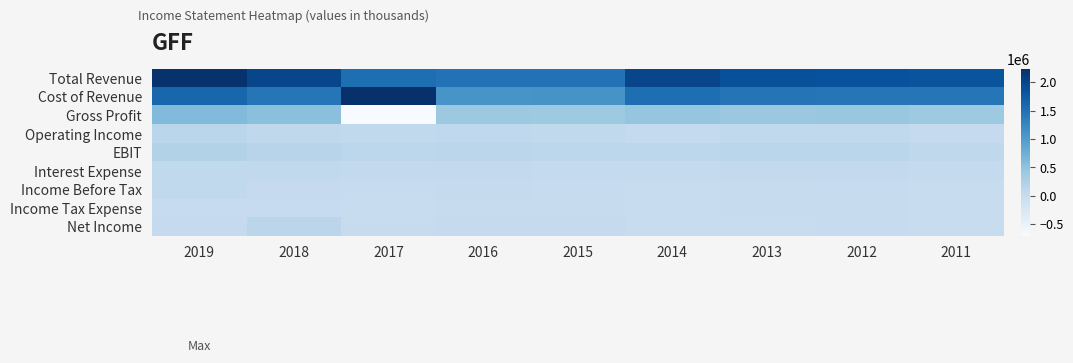

What is the maximum value shown in the chart?

2233800